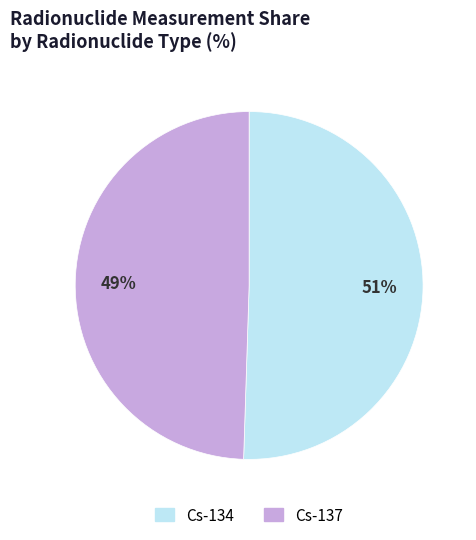

What is the ratio of the value at Cs-137 to the value at Cs-134?

1.0